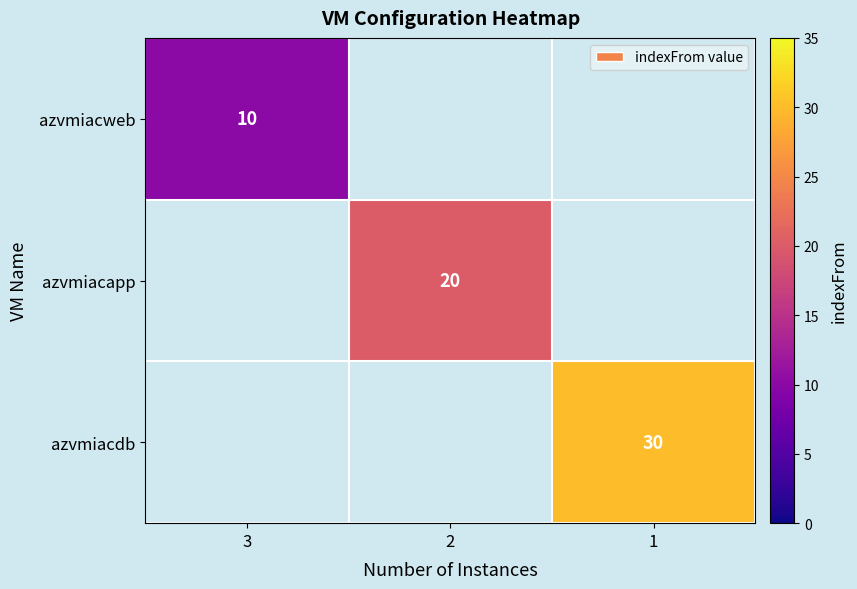

What is the total value across all series at 3?

10